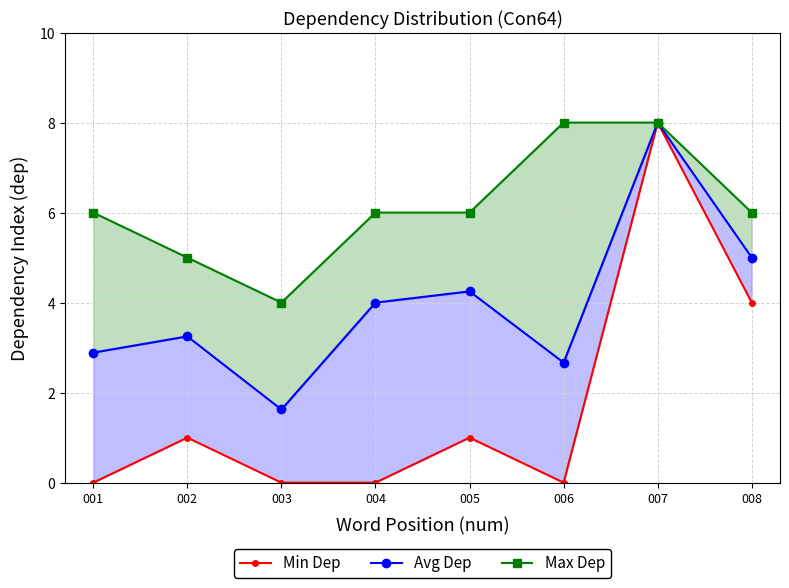

What is the sum of the Avg Dep values at 004 and 005?

8.2